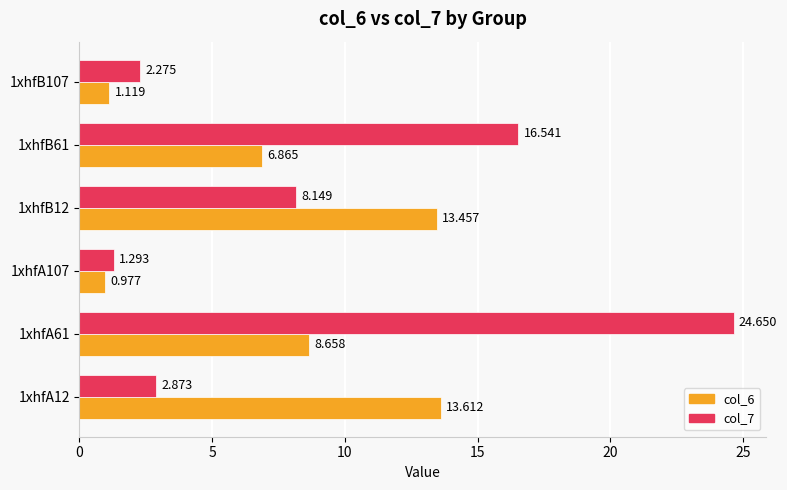

How many categories are shown in the chart?

6